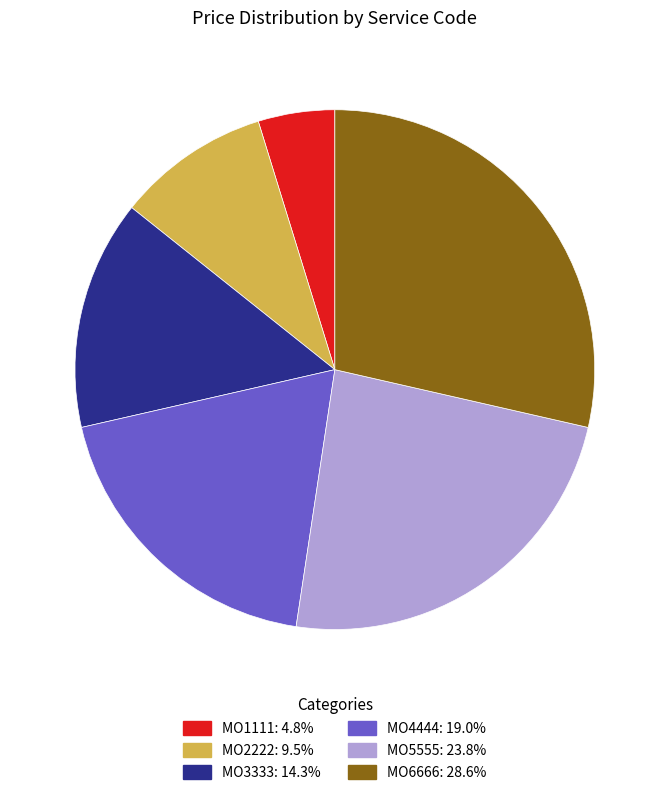

Do MO4444 and MO6666 together represent more than half of the pie?

No